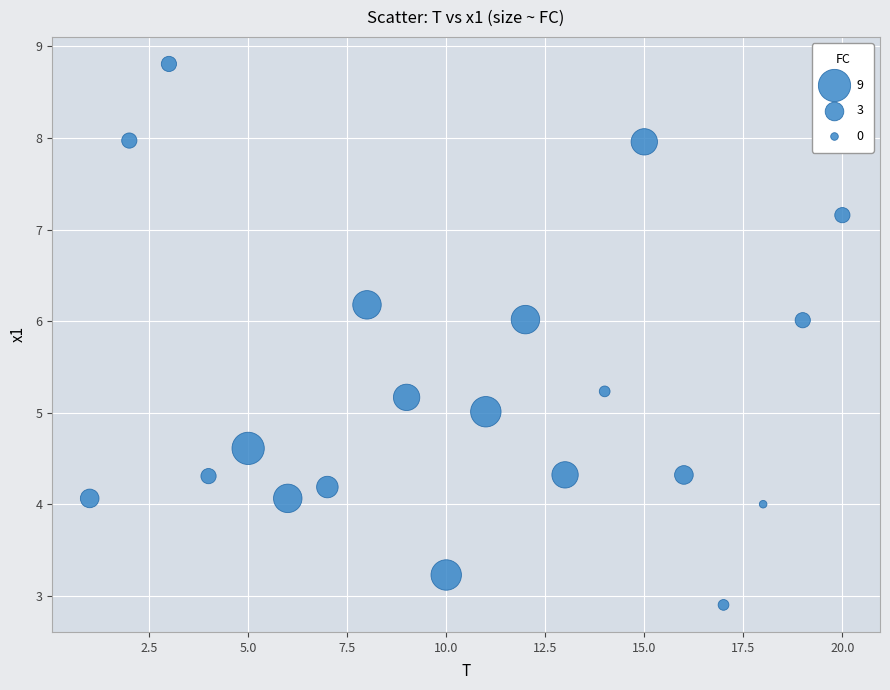

What is the range of Y values (max minus min)?

5.9